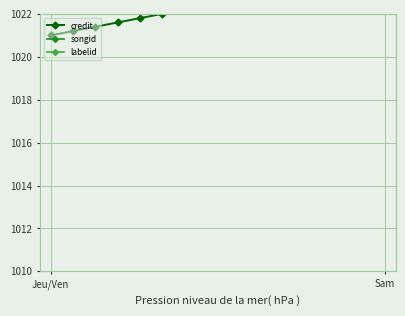

What is the sum of all labelid values?

16408.0